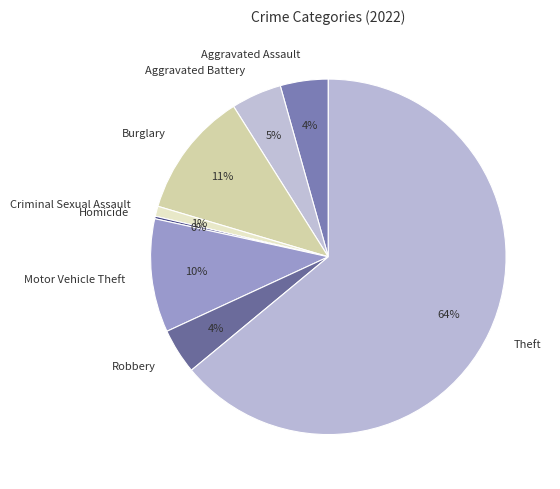

To the nearest percent, what percentage of the pie is Burglary?

11%